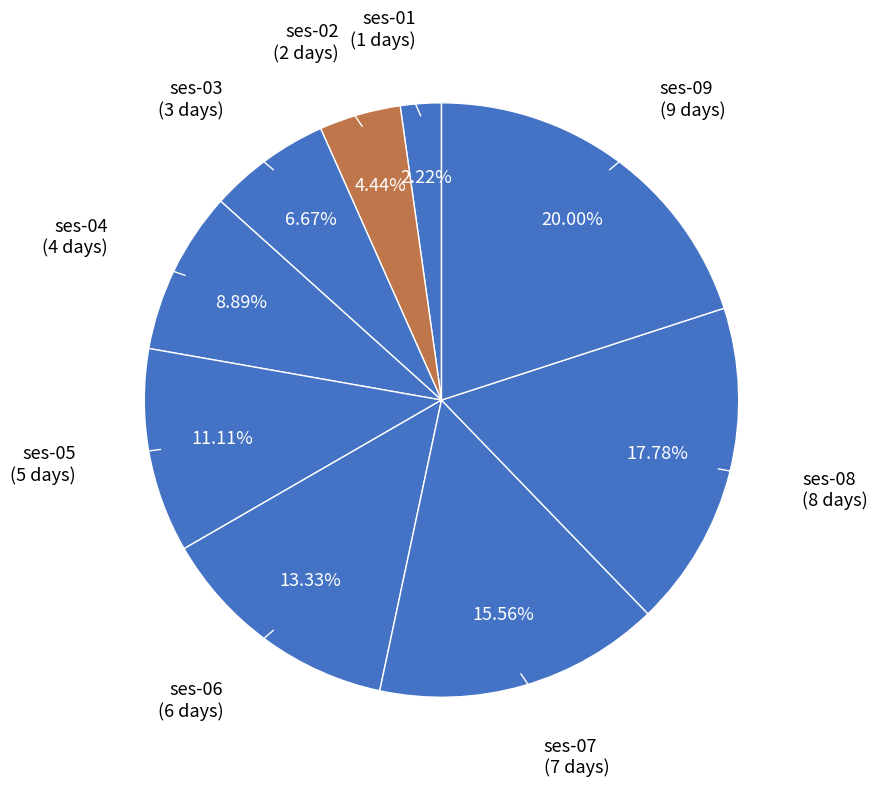

Which category has the smallest portion of the pie?

ses-01